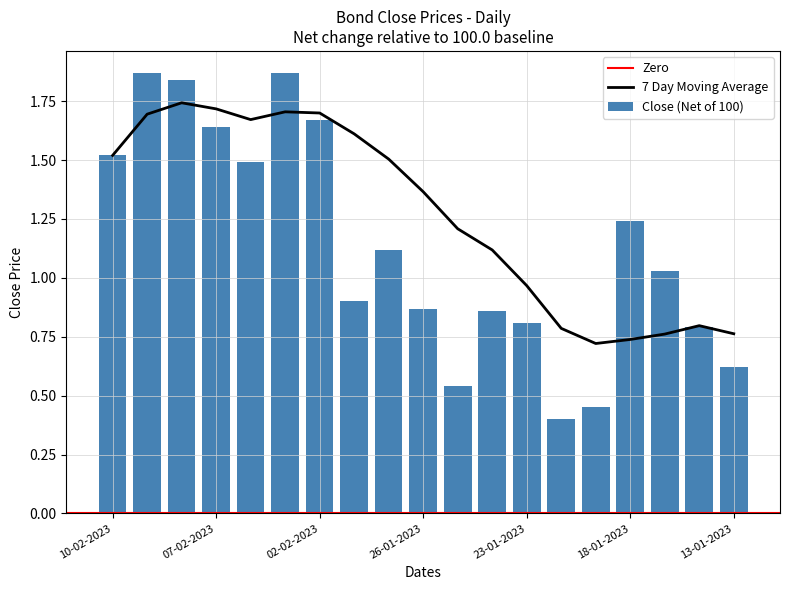

What is the value of the 19th bar from the left?

0.6